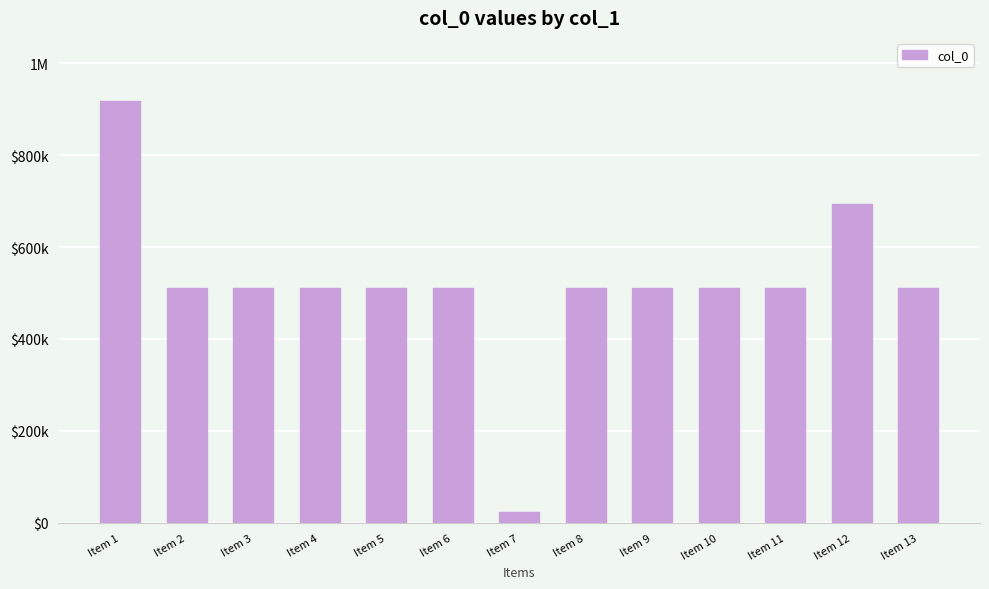

Reading right to left, extract all data points from this chart.

Item 13=510113	Item 12=694414	Item 11=510122	Item 10=510115	Item 9=510114	Item 8=510120	Item 7=22962	Item 6=510118	Item 5=510119	Item 4=510121	Item 3=510116	Item 2=510117	Item 1=917727